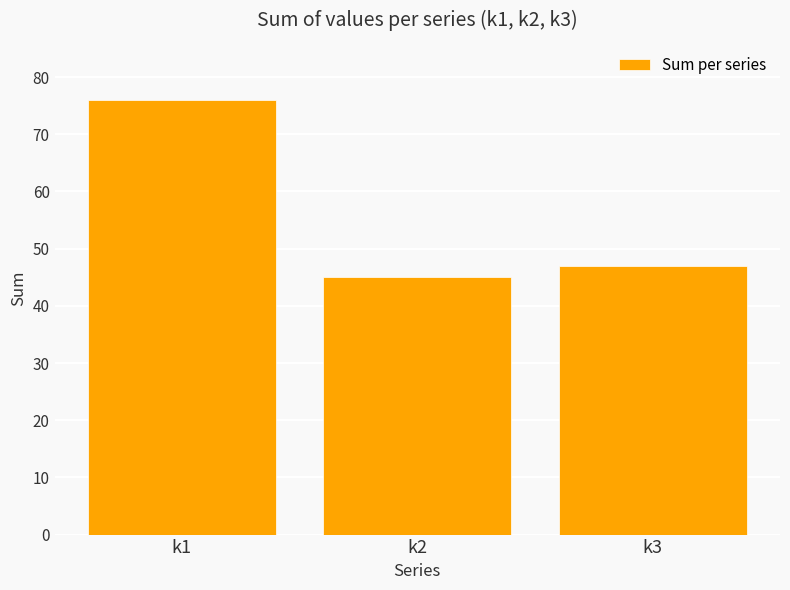

Reading right to left, transcribe all the data shown in this chart.

k3=47	k2=45	k1=76